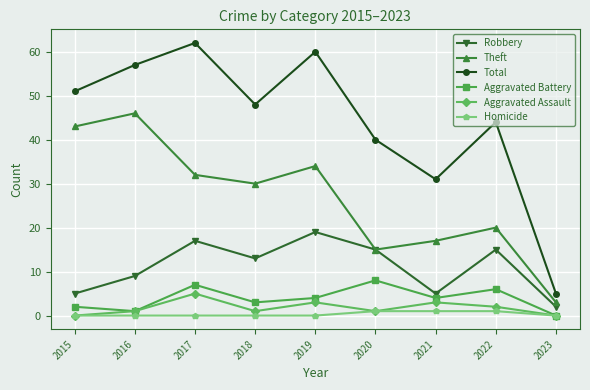

True or false: Homicide and Total intersect in this chart.

False